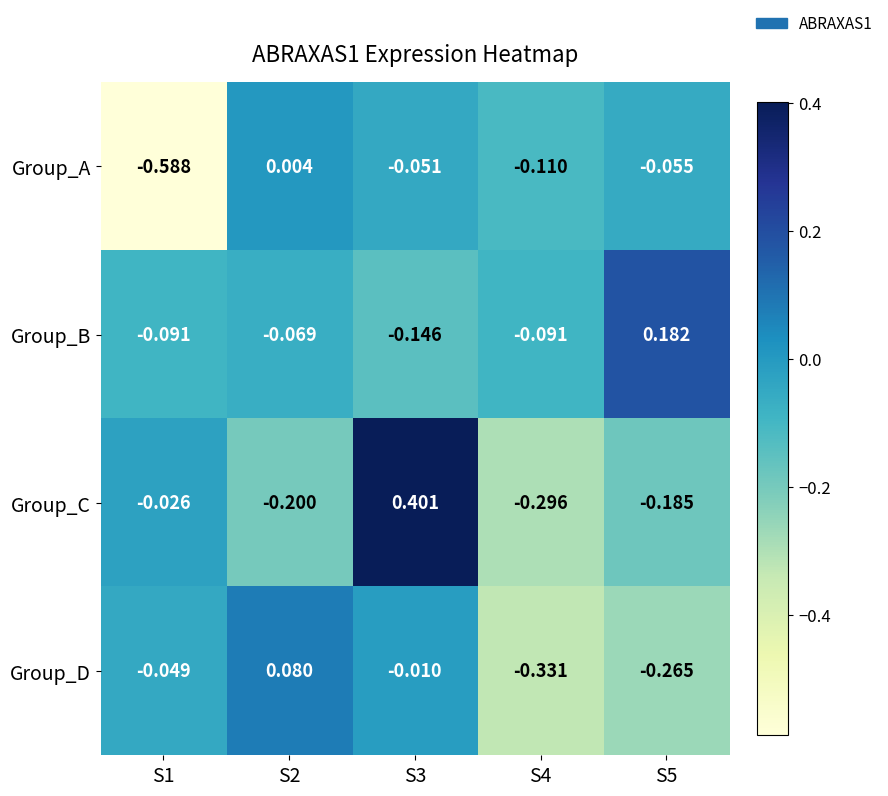

Is the value of Group_B at S4 greater than the value of Group_D at S1?

No